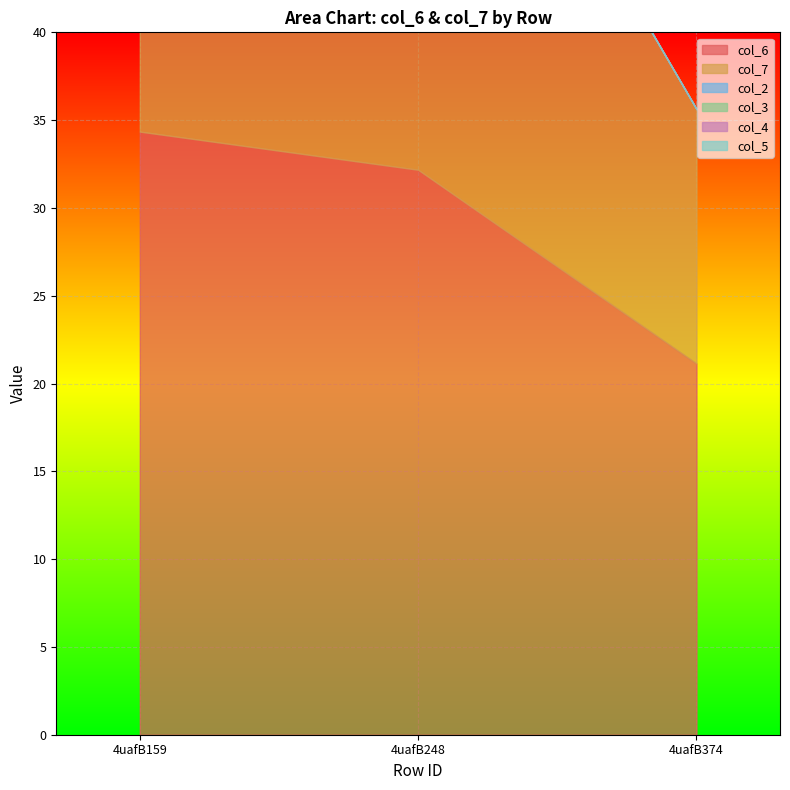

What is the lowest value of the col_6 series?

21.1